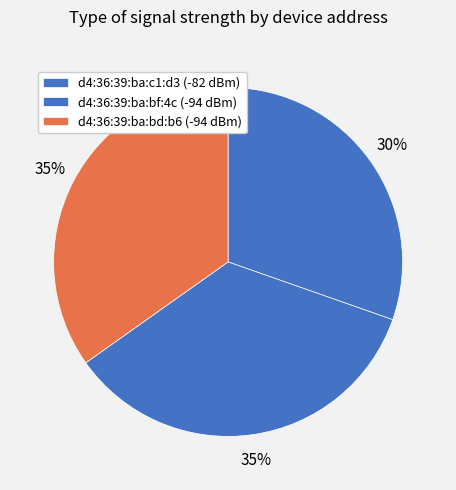

Does d4:36:39:ba:c1:d3 represent more than half of the total?

No